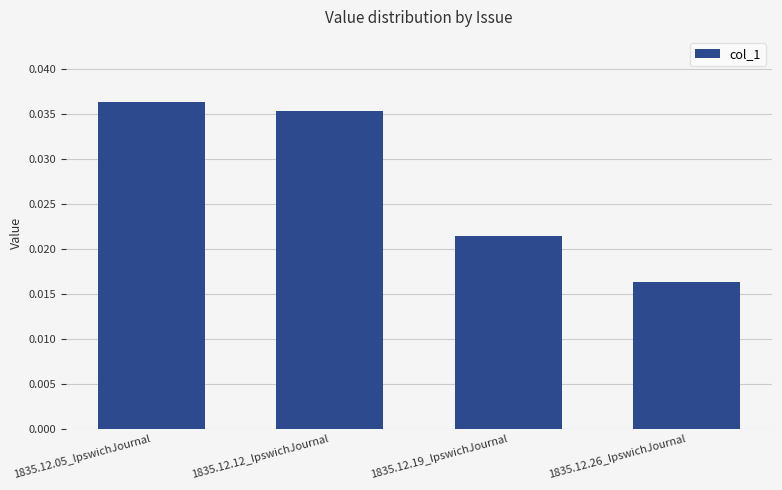

How many bars are there in total?

4